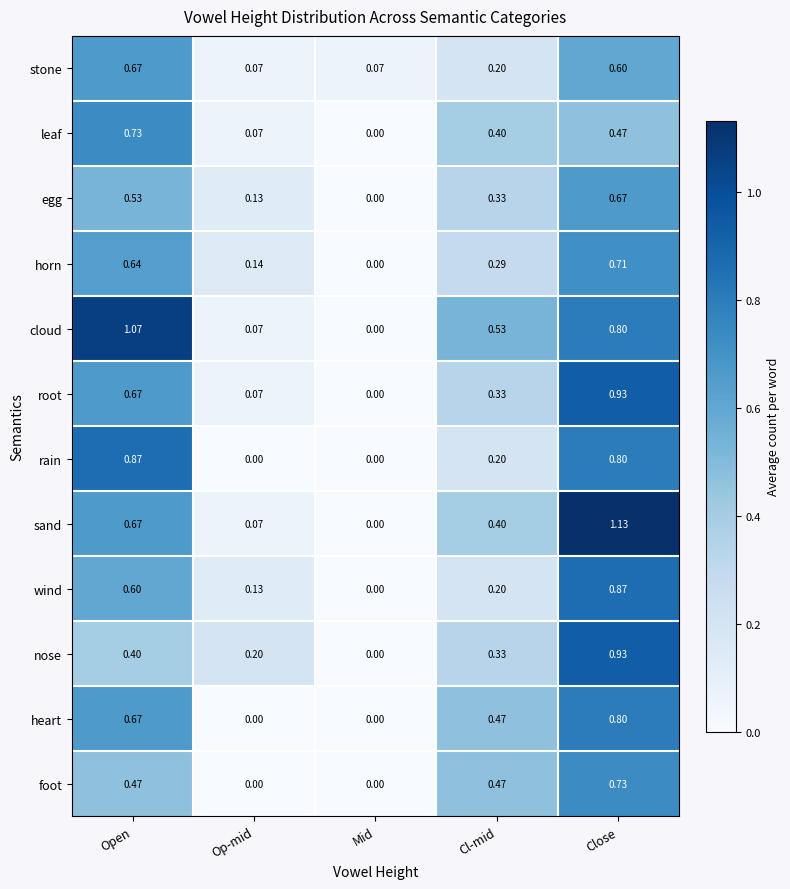

Is the value of wind at Op-mid greater than the value of nose at Op-mid?

No